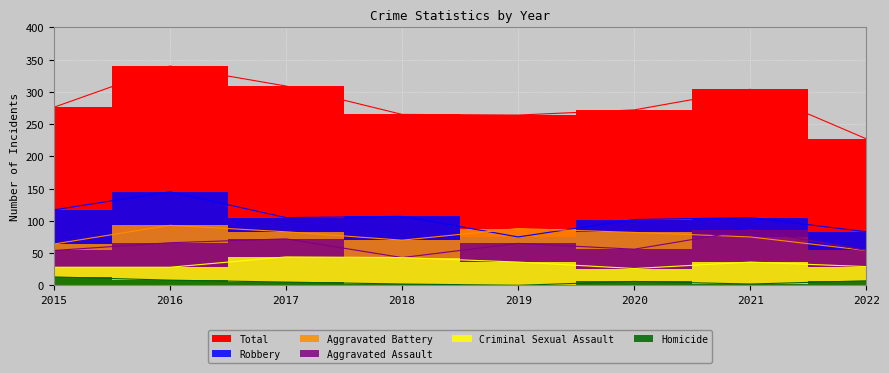

What are all the series names shown in the legend?

Aggravated Assault, Aggravated Battery, Criminal Sexual Assault, Robbery, Homicide, Total